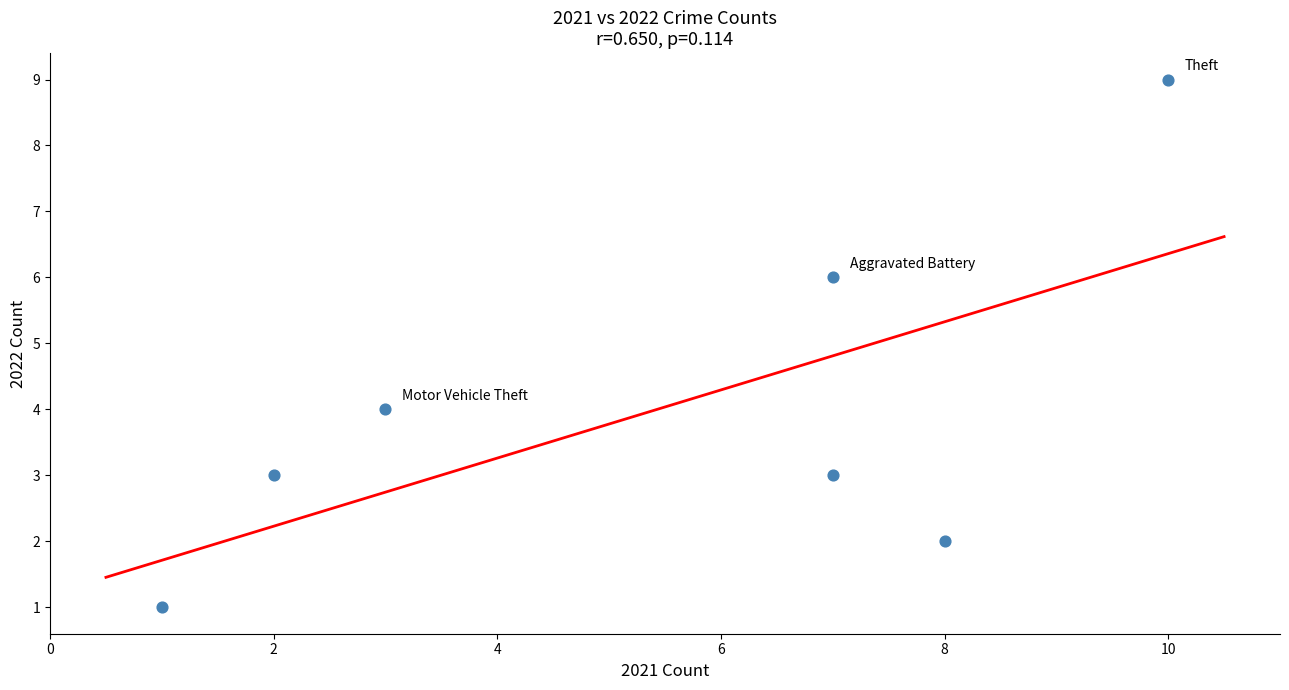

What is the average X value?

5